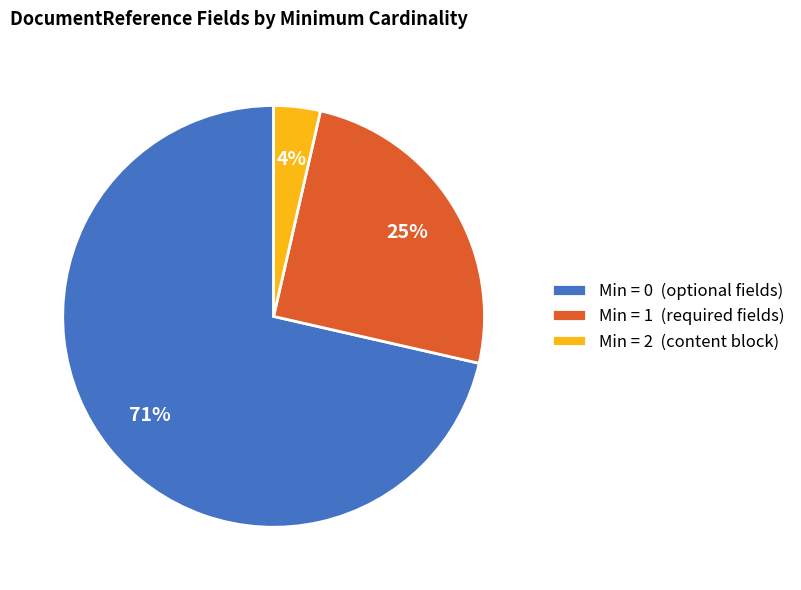

To the nearest percent, what percentage of the pie is Min = 0 (optional fields)?

71%